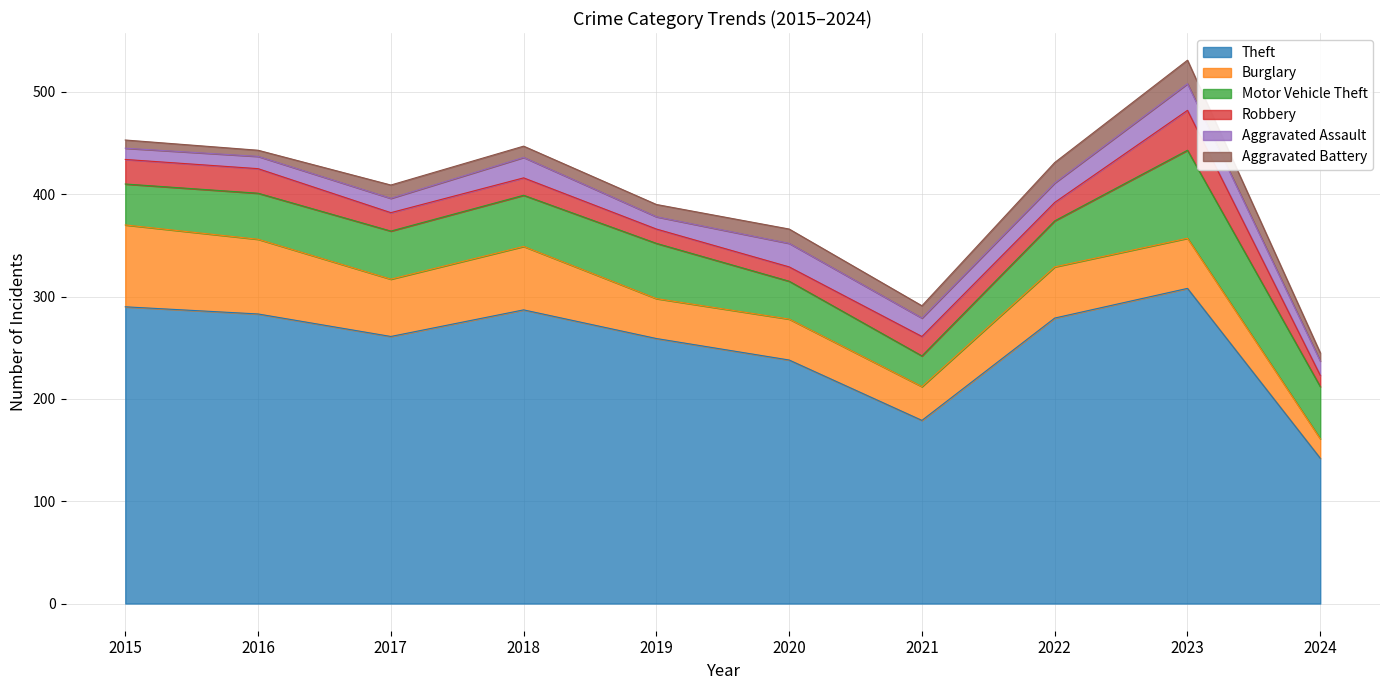

What value does the Motor Vehicle Theft series have at 2022?

45